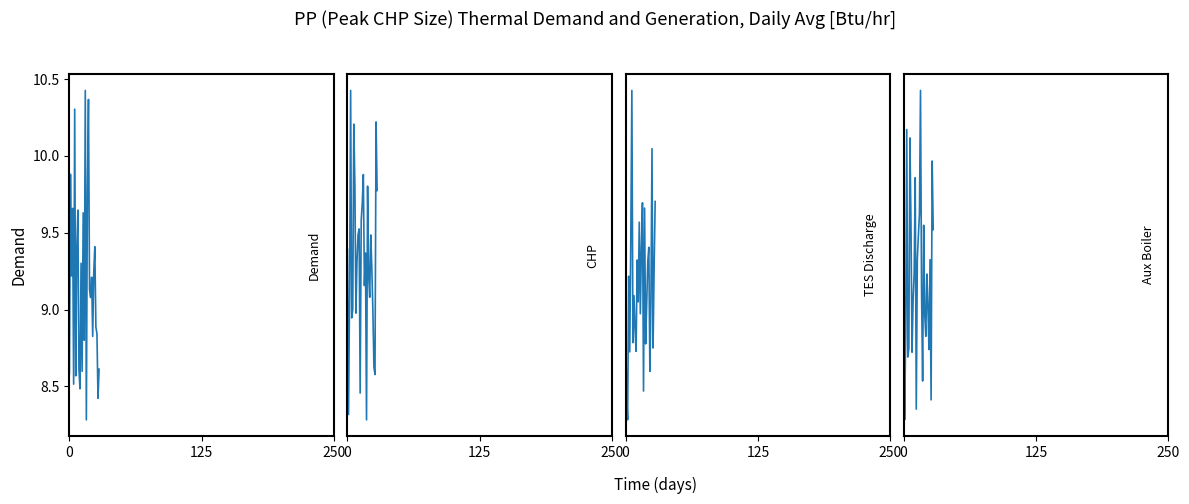

Does the chart have visible grid lines?

No